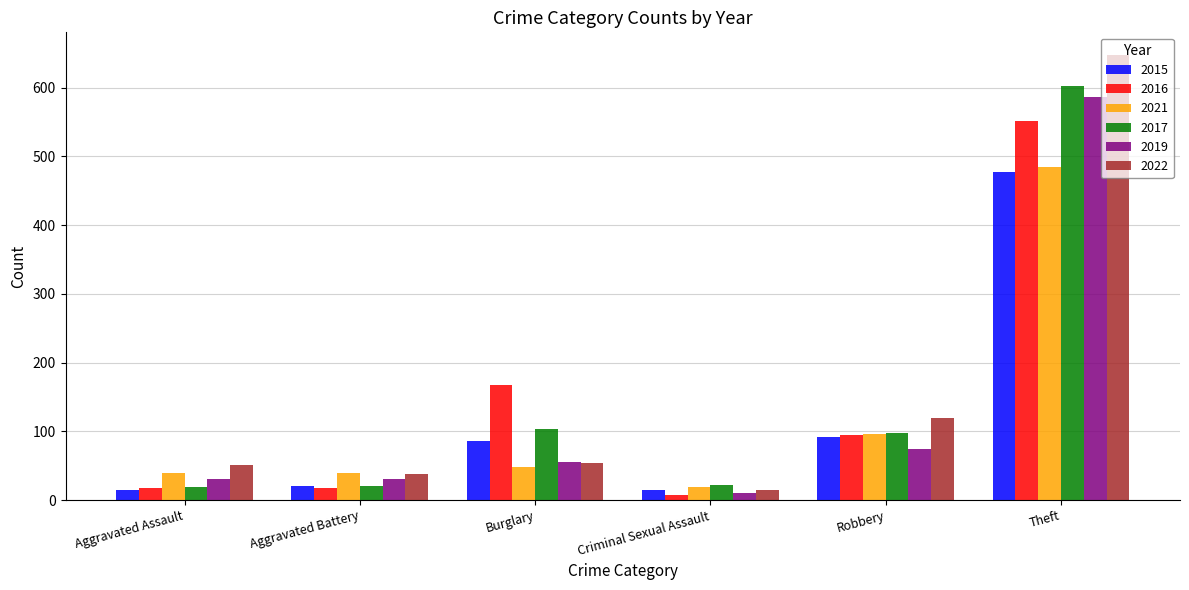

Is it true that 2019 equals 31 at Aggravated Assault?

True